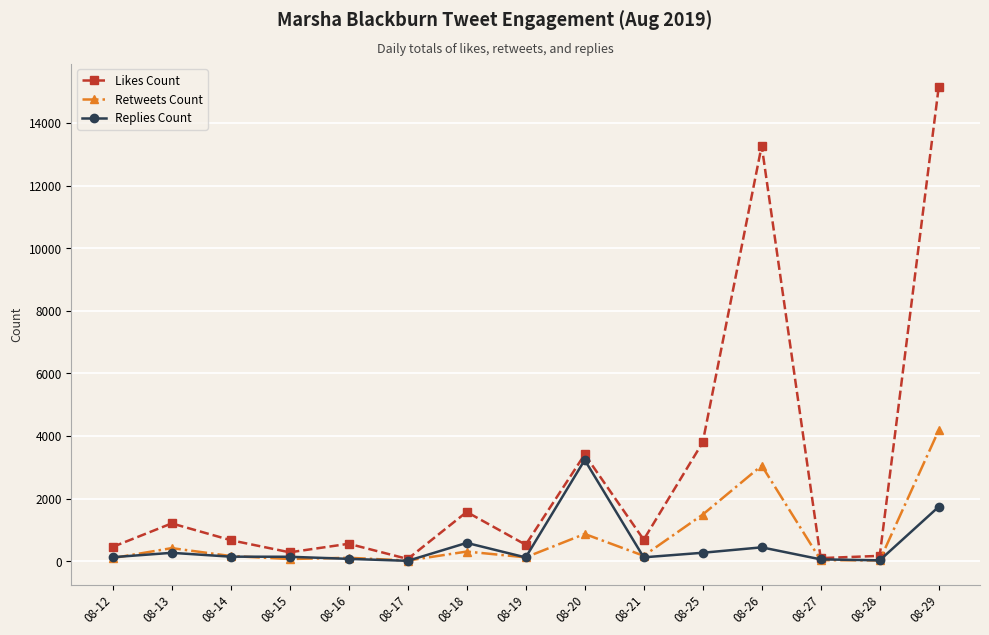

The Likes Count series shows 1209 at 08-13. True or false?

True